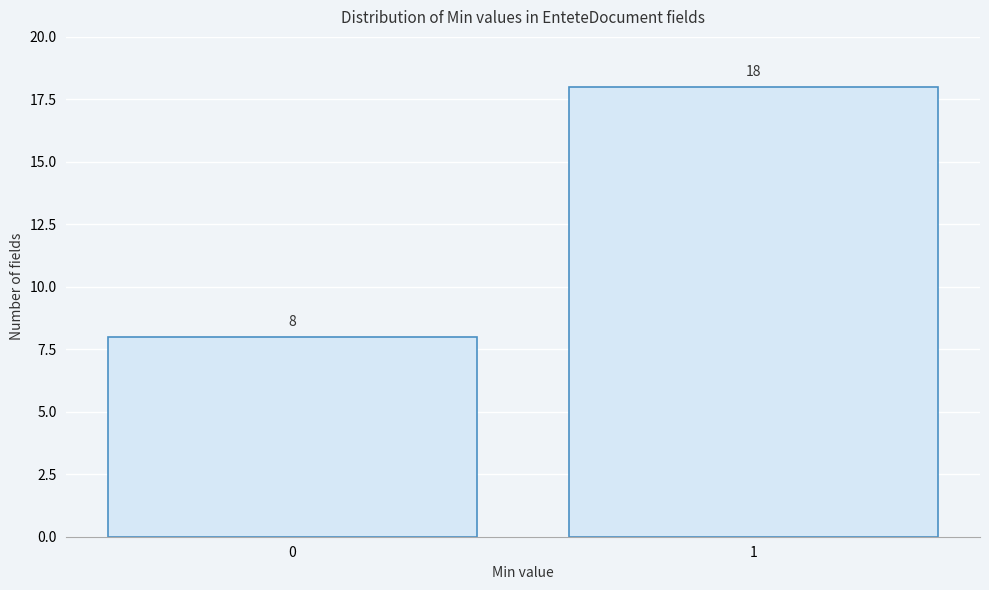

Reading right to left, what are all the values shown in this chart?

18	8